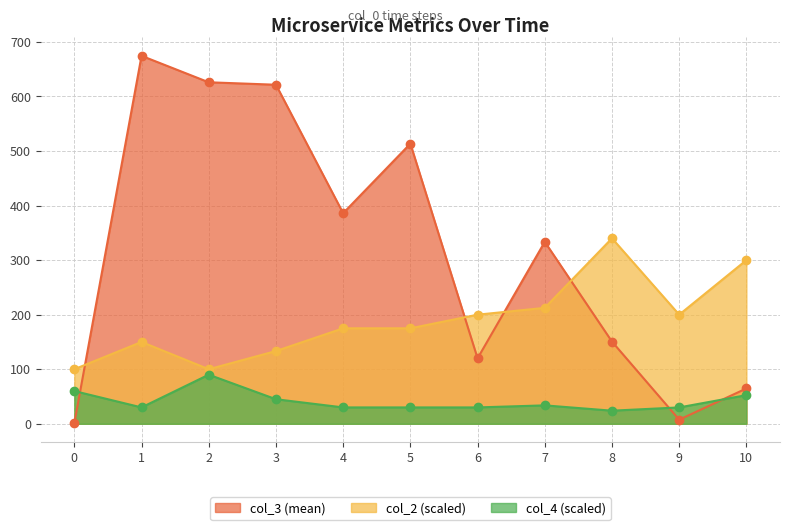

What is the average value of the col_4 (scaled) series?

41.4